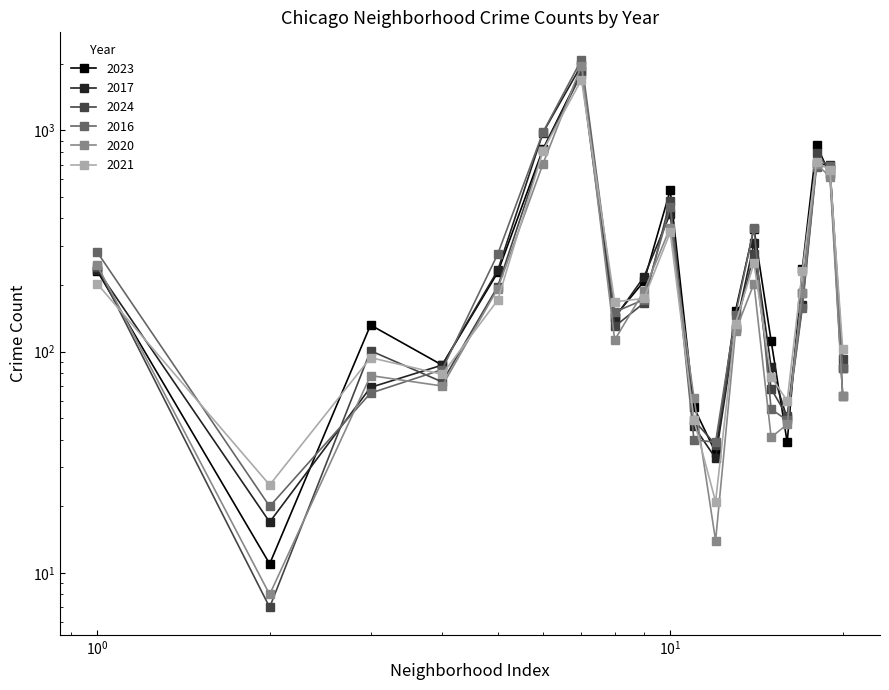

What is the maximum value shown in the chart?

2086